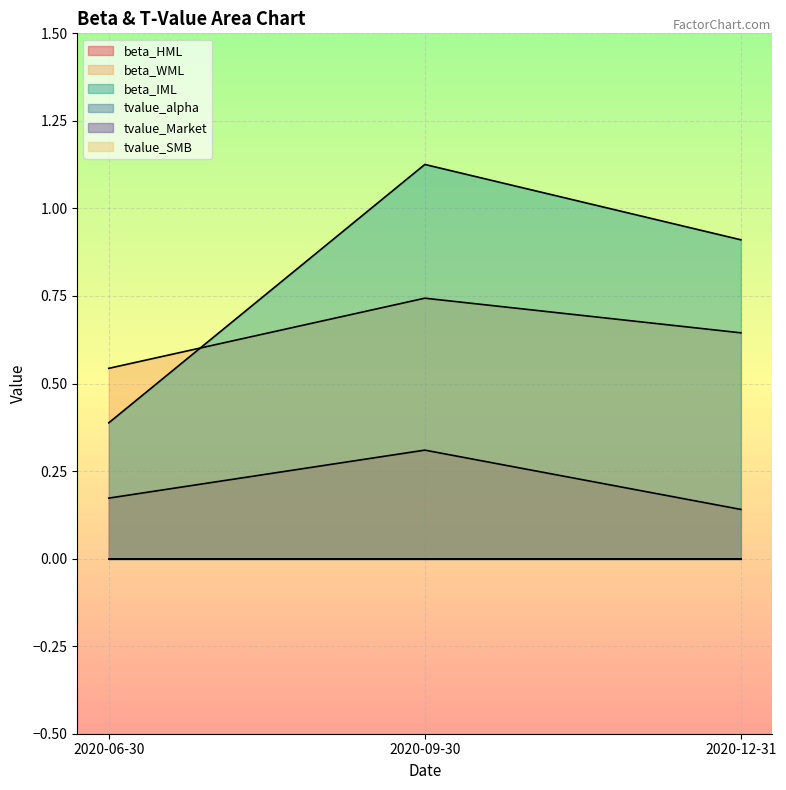

Rank the series by their average value, from lowest to highest.

beta_HML, beta_WML, beta_IML